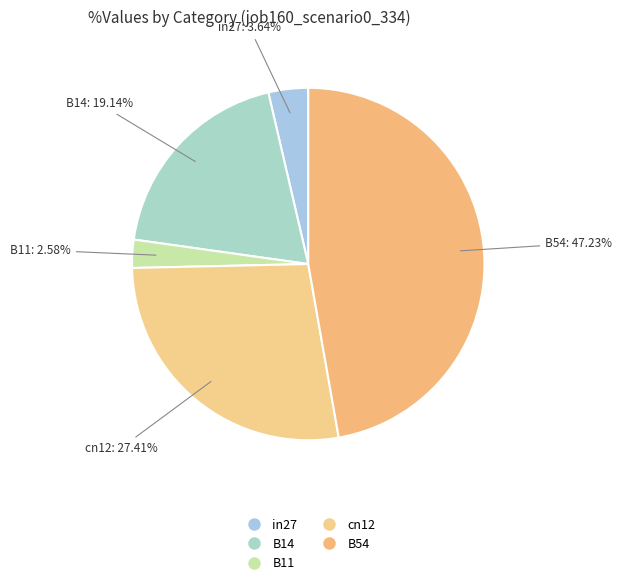

Does B54 account for over 50% of the chart?

No